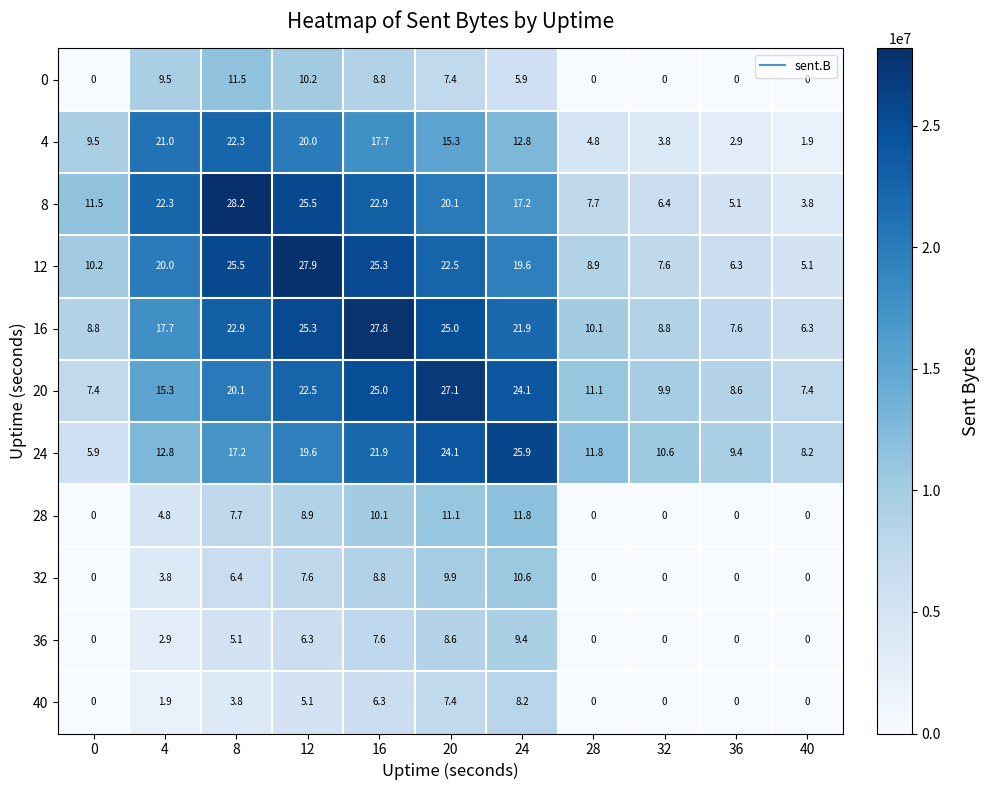

List the series in order of their peak value, highest first.

8, 12, 16, 20, 24, 4, 28, 0, 32, 36, 40